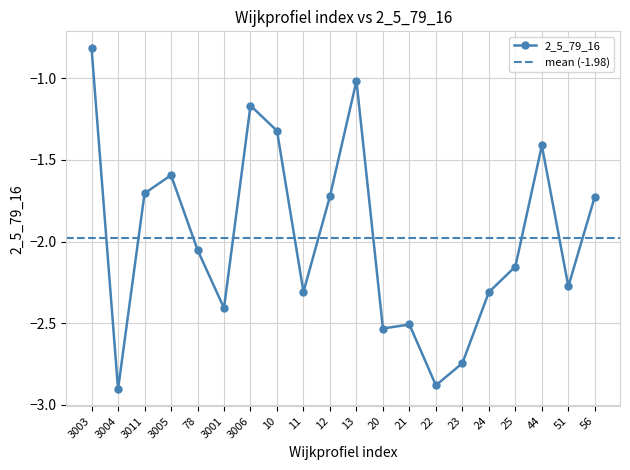

Rank the categories by value from highest to lowest.

3003, 13, 3006, 10, 44, 3005, 3011, 12, 56, 78, 25, 51, 11, 24, 3001, 21, 20, 23, 22, 3004